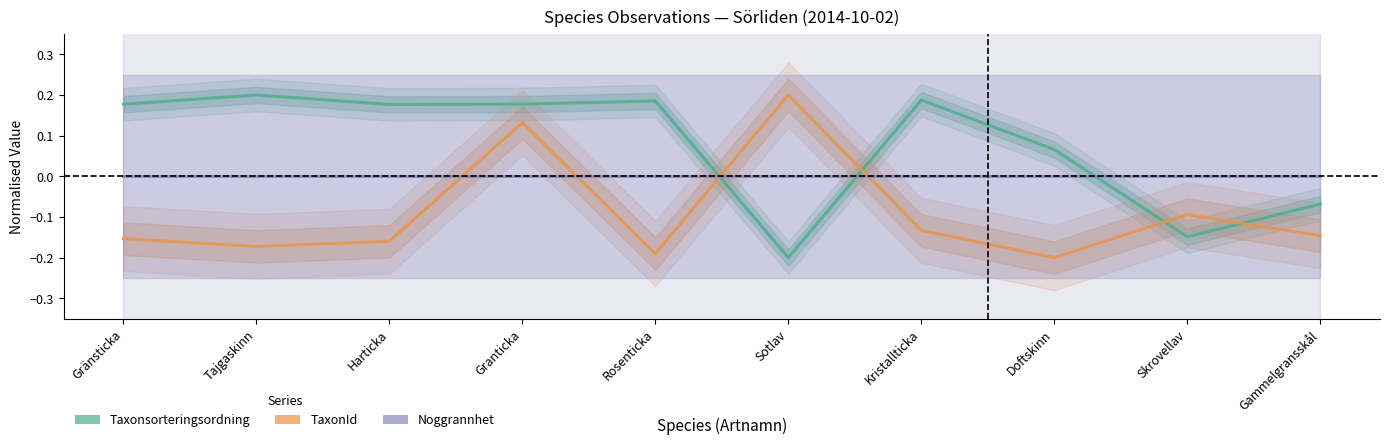

At Rosenticka, list the series in order from largest to smallest.

Taxonsorteringsordning, Noggrannhet, TaxonId